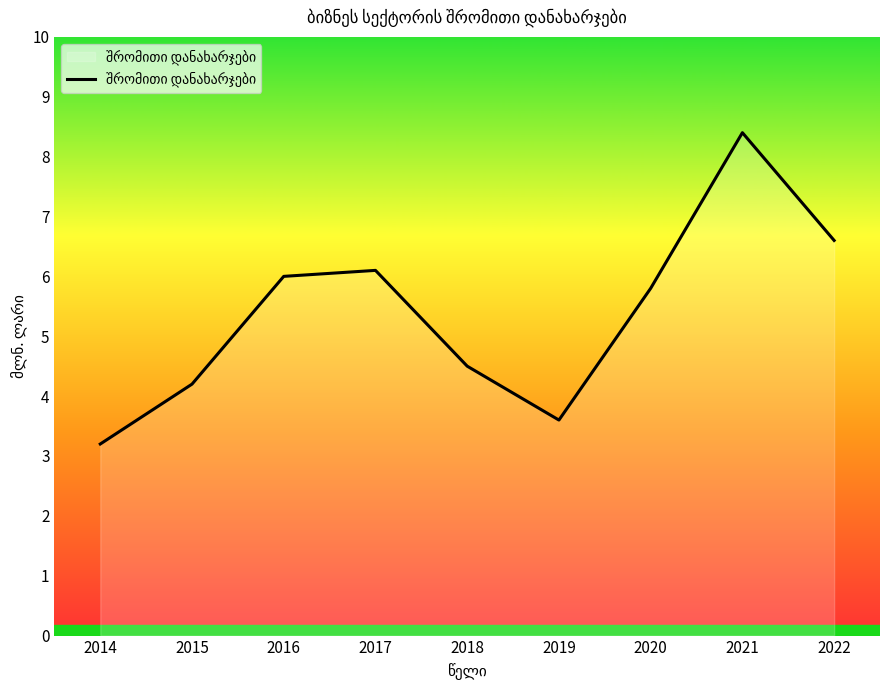

True or false: the data has more than 2 interior local peaks.

False